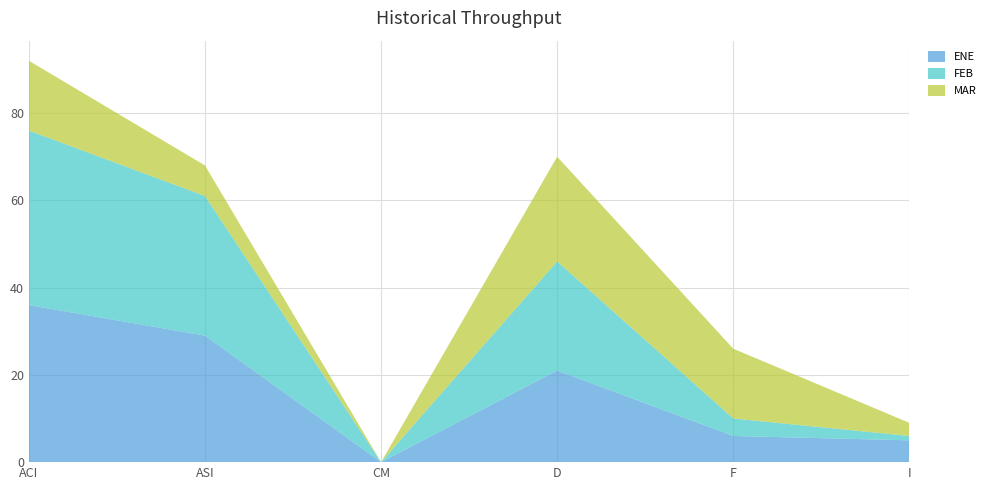

Reading left to right, list all the values displayed in this chart.

ENE: ACI=36	ASI=29	CM=0	D=21	F=6	I=5
FEB: ACI=40	ASI=32	CM=0	D=25	F=4	I=1
MAR: ACI=16	ASI=7	CM=0	D=24	F=16	I=3